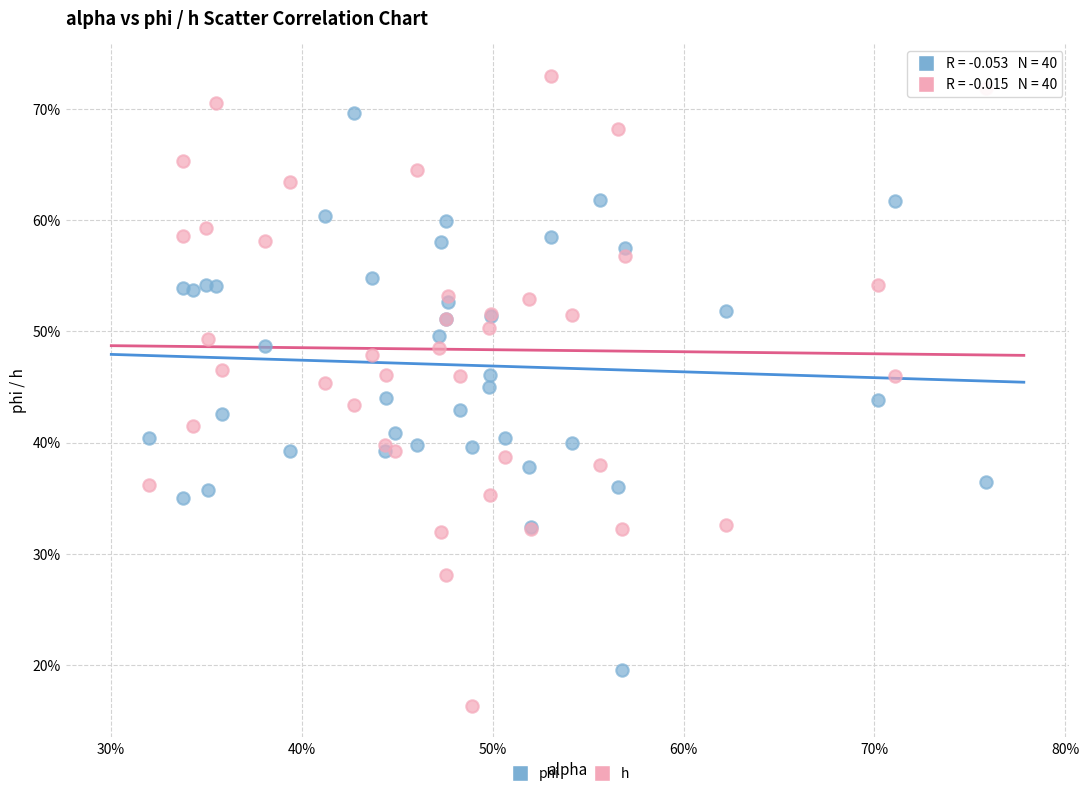

Which series has the widest spread of Y values?

h